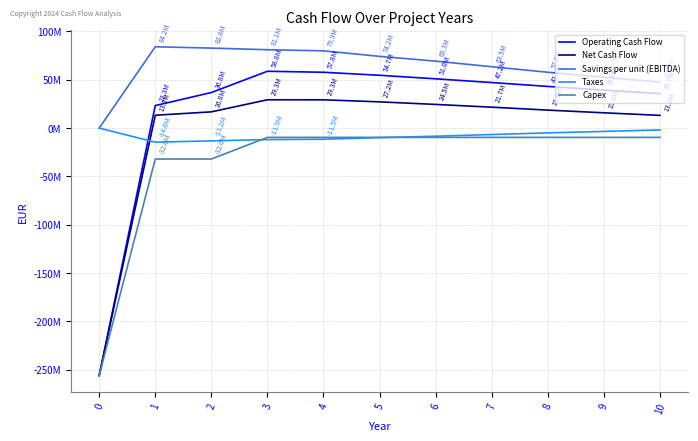

Which series changed the most between 0 and 9?

Operating Cash Flow